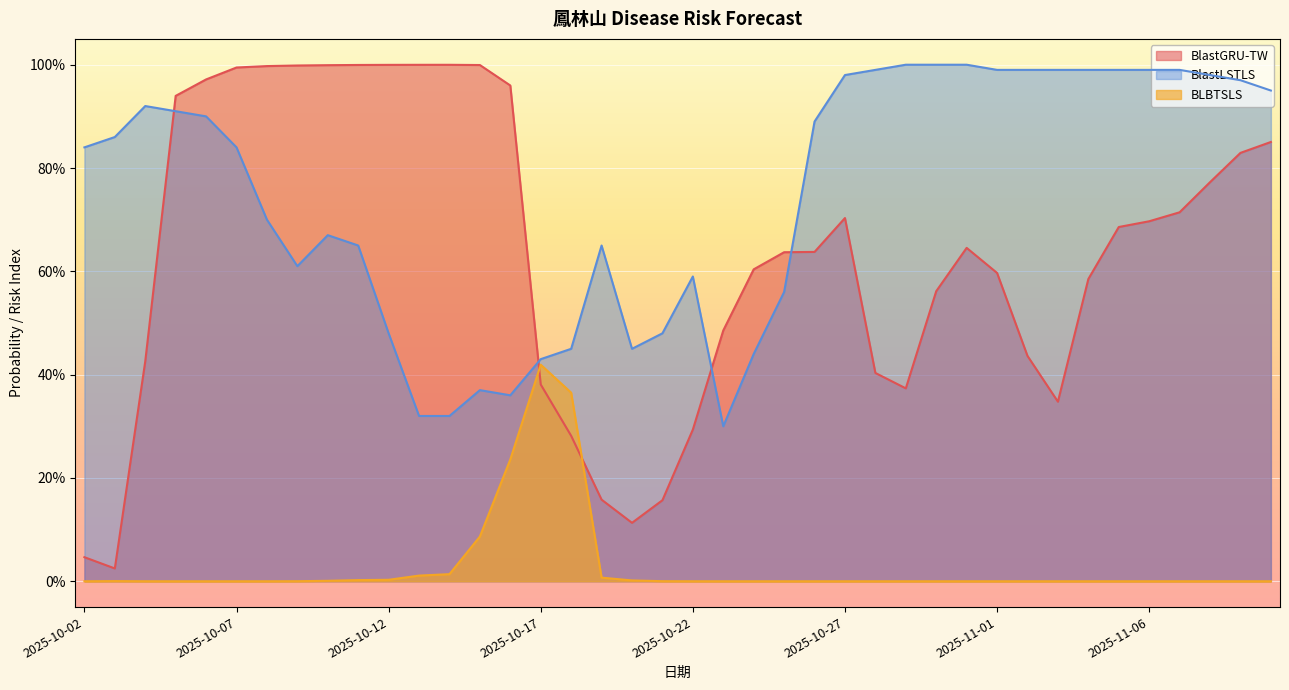

What is the difference between the BlastLSTLS values at 2025-10-13 and 2025-10-04?

0.6